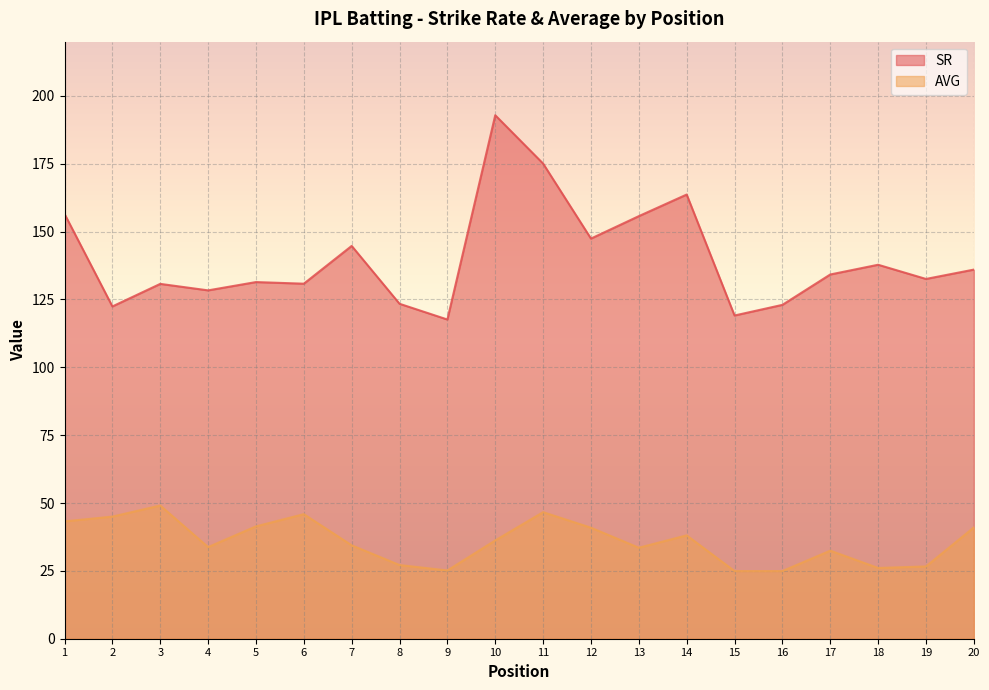

Which category has the highest value across all series?

10